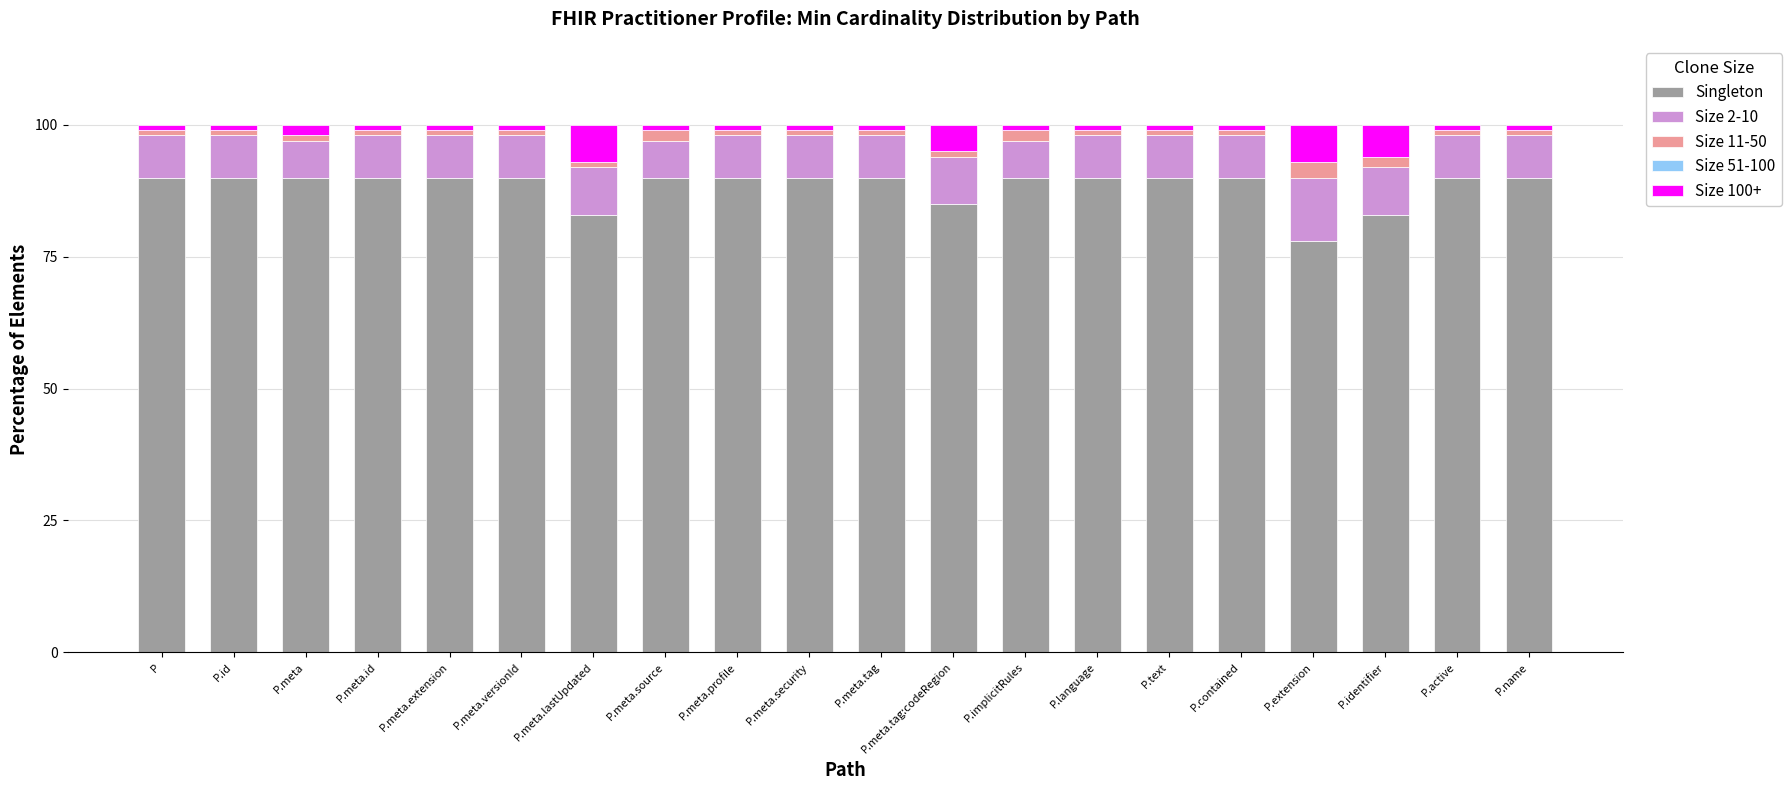

True or false: Singleton has a value of 90 at P.name.

True